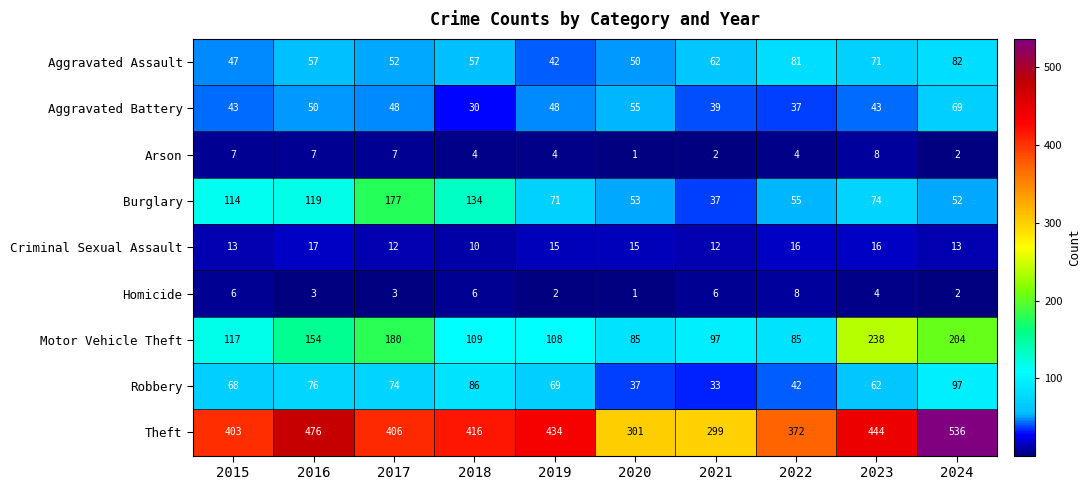

At 2019, list the series in order from smallest to largest.

Homicide, Arson, Criminal Sexual Assault, Aggravated Assault, Aggravated Battery, Robbery, Burglary, Motor Vehicle Theft, Theft